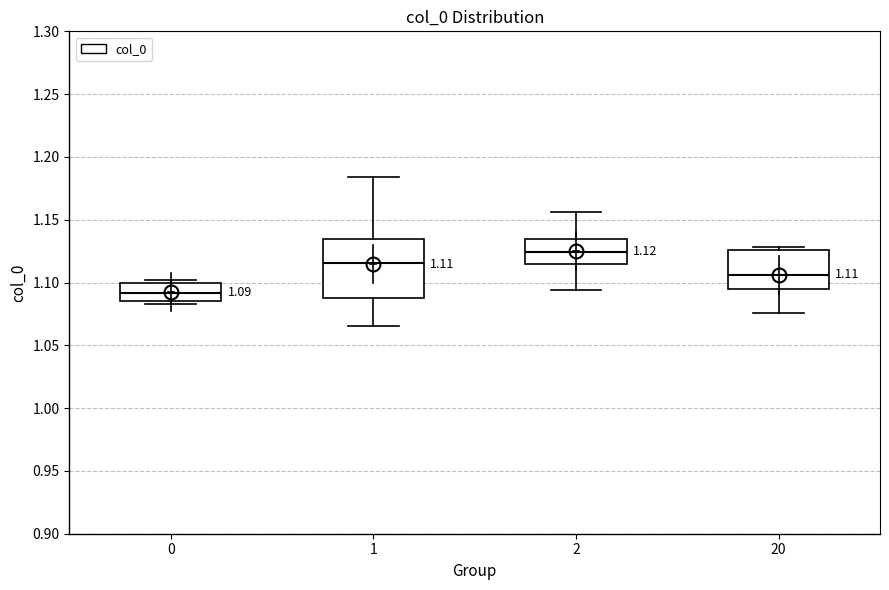

Which box is the tallest, from its lower edge to its upper edge?

1